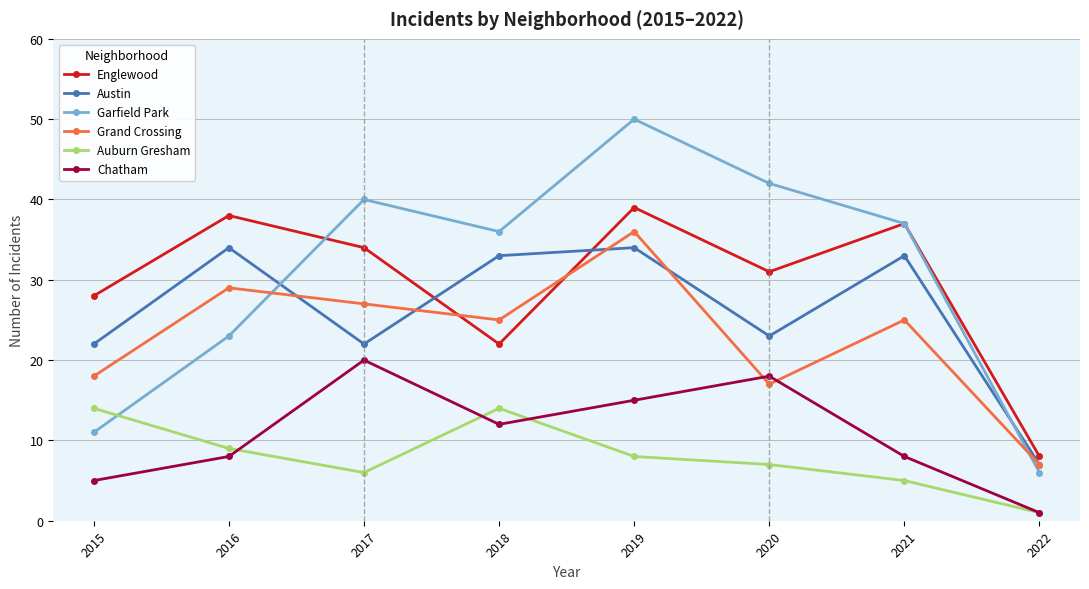

Where is the first local minimum for Englewood?

2018